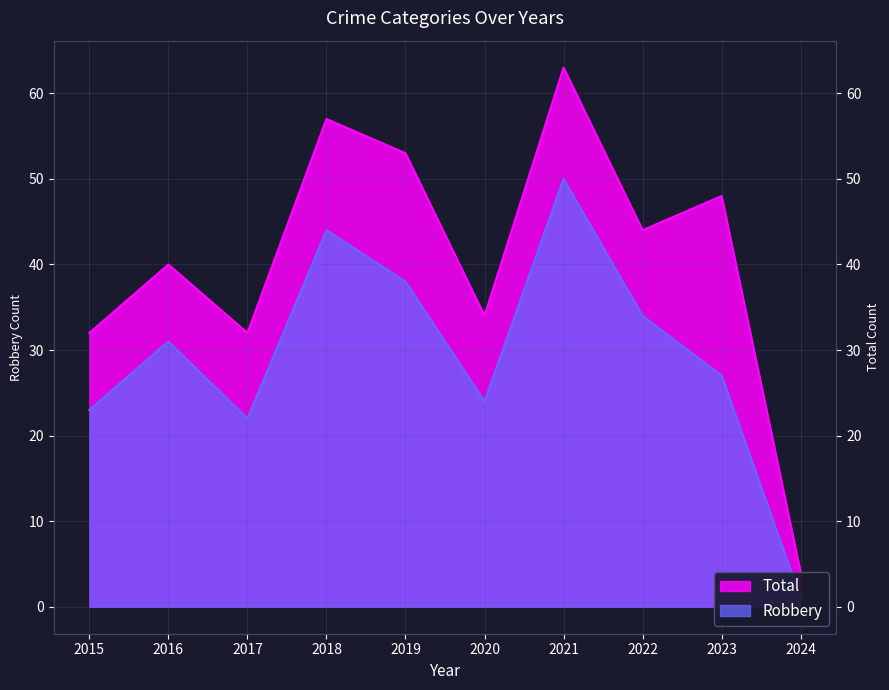

List the series in order of their overall mean, highest first.

Total, Robbery